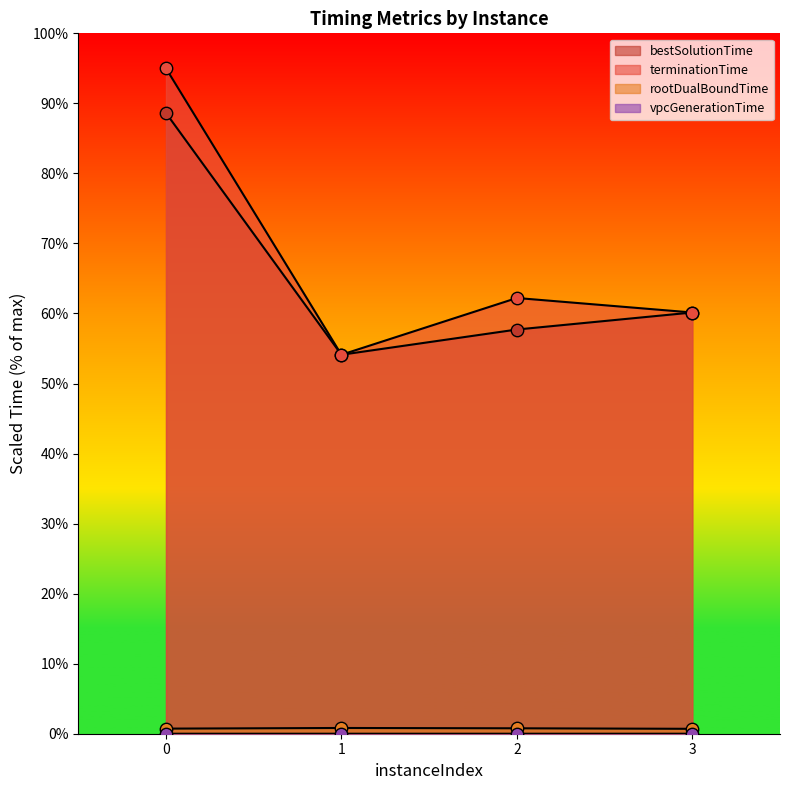

Which series reaches the minimum Y coordinate?

vpcGenerationTime